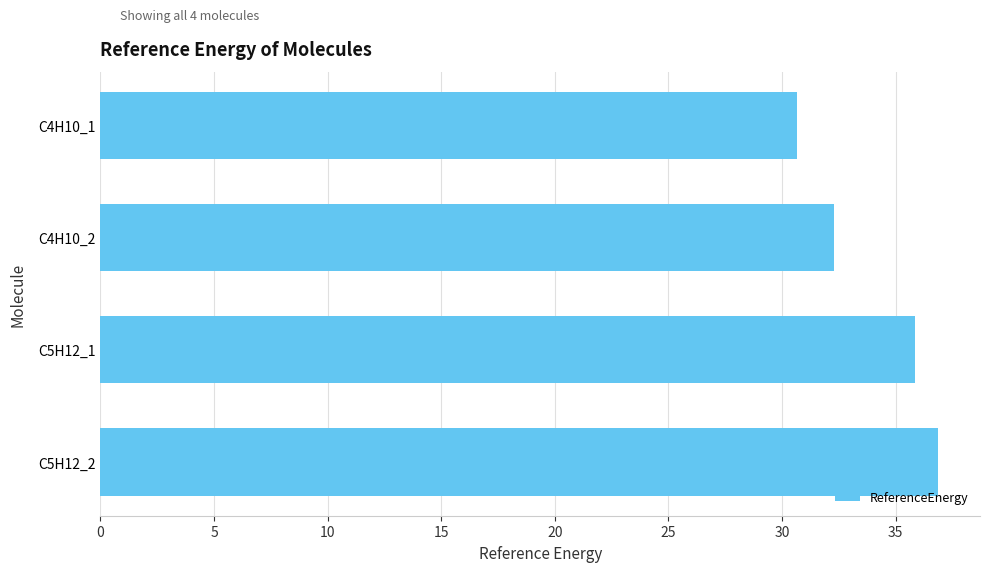

Where is the data nearest to the value 33?

C4H10_2